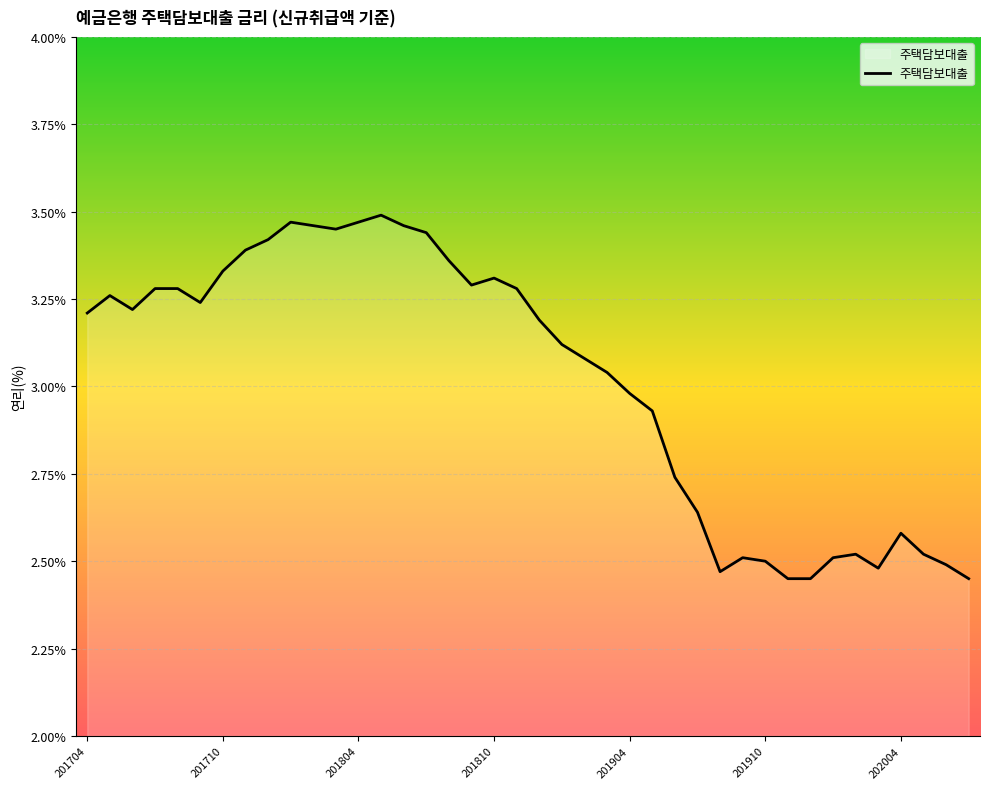

Count the number of values greater than 3.

24